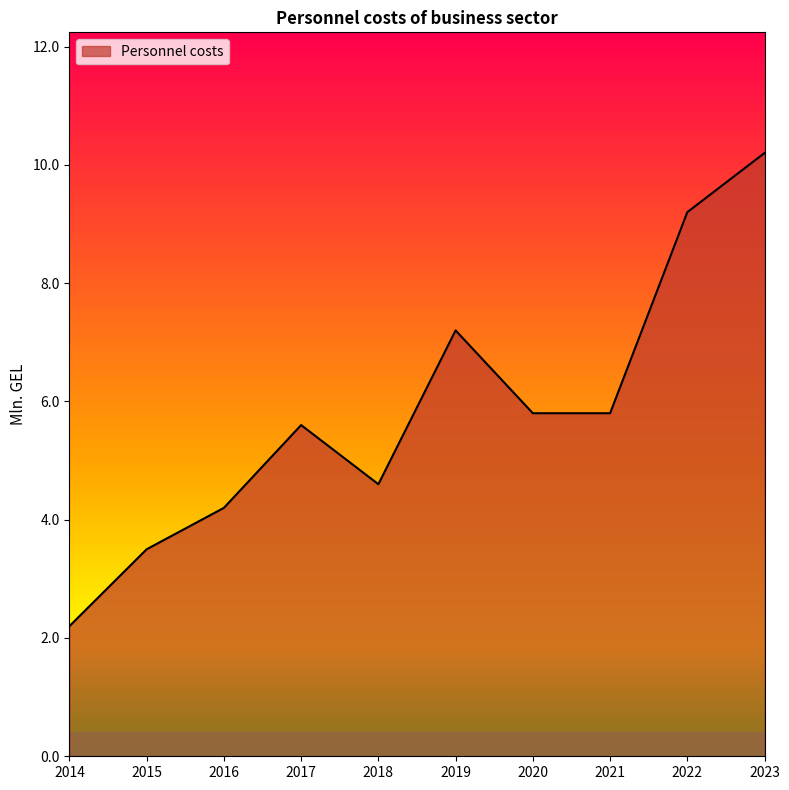

True or false: the data shows 2.0 at 2015.

False